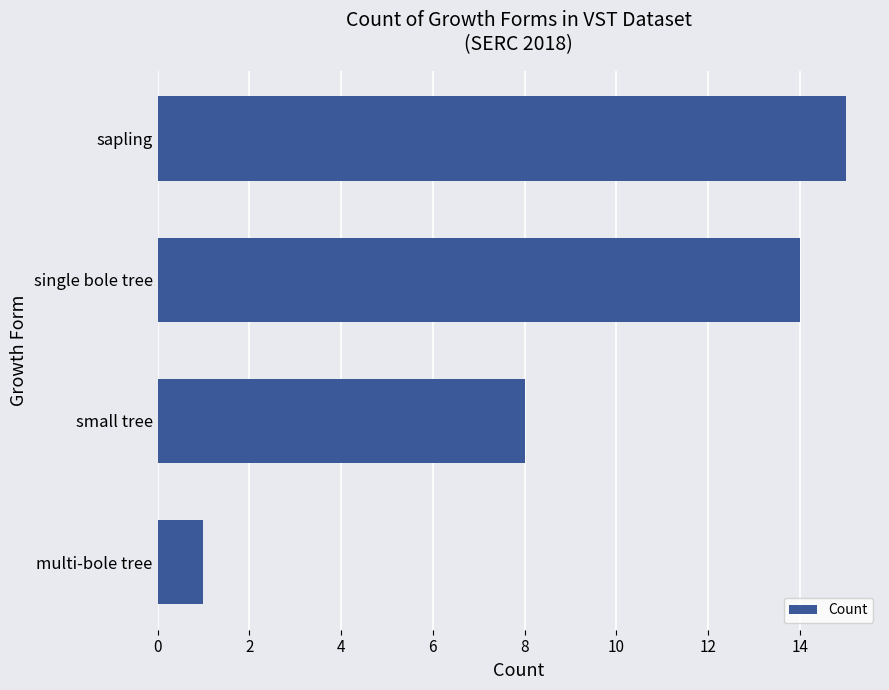

What is the sum of the values at single bole tree and multi-bole tree?

15